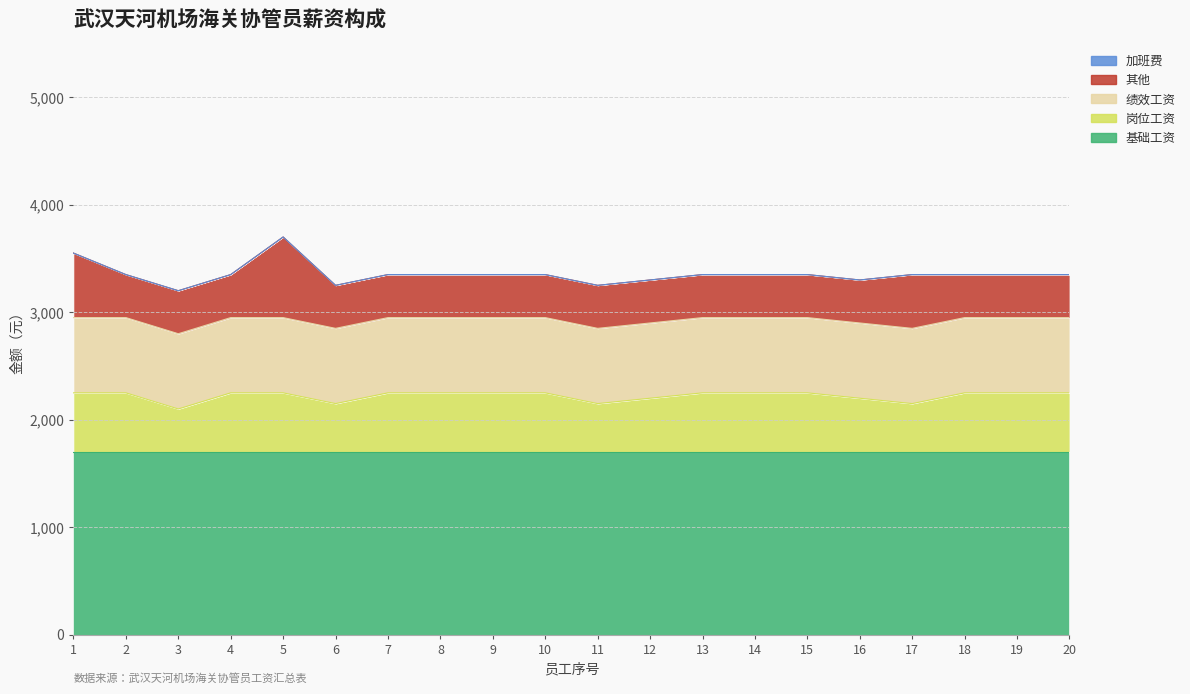

True or false: 其他 and 岗位工资 intersect in this chart.

True